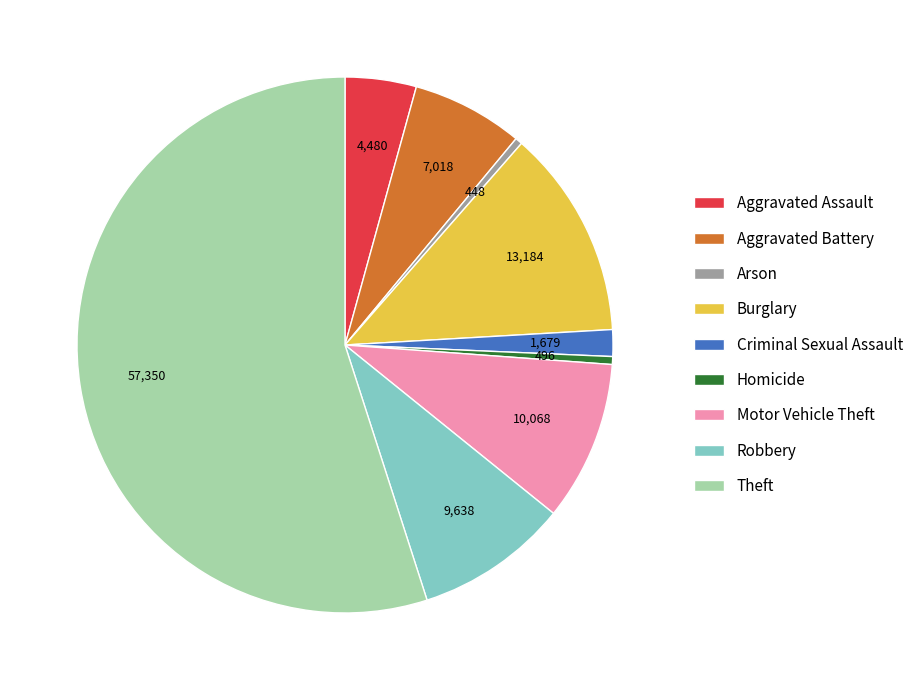

Which has a higher value, Burglary or Homicide?

Burglary